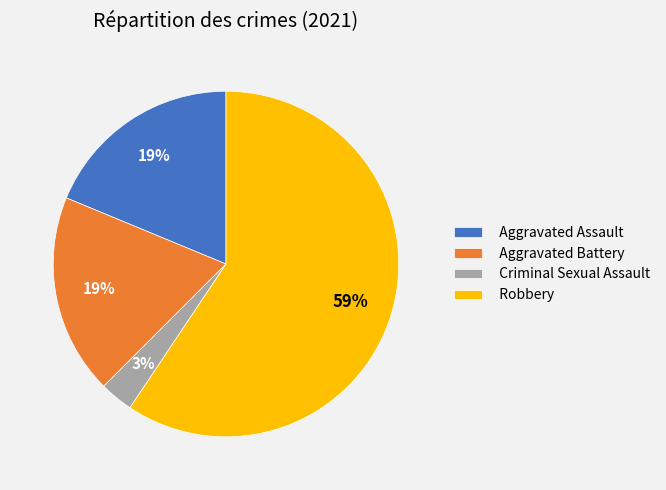

To the nearest percent, what percentage of the pie is Aggravated Battery?

19%